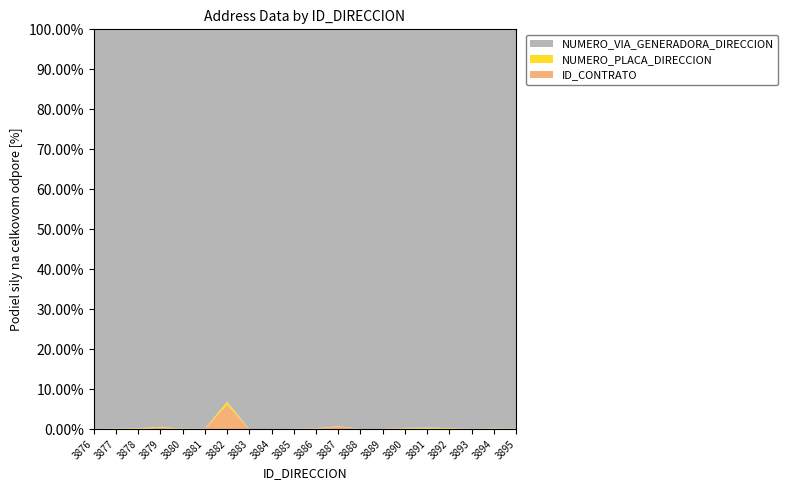

Which category has the highest value in the ID_CONTRATO series?

3882